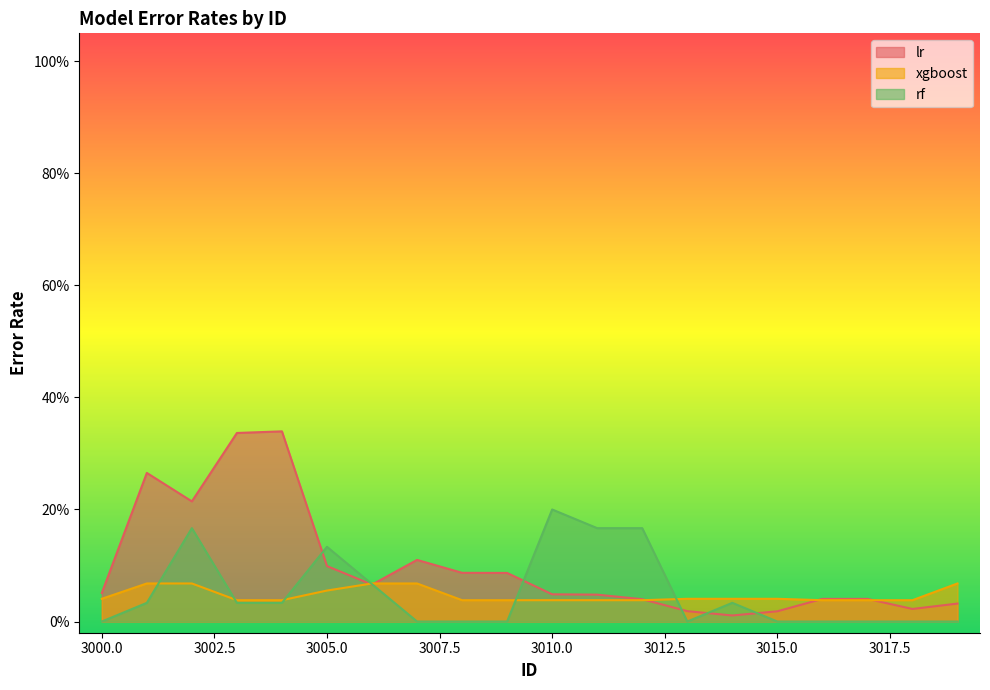

Rank the categories by rf value from highest to lowest.

3010, 3002, 3011, 3012, 3005, 3006, 3001, 3003, 3004, 3014, 3000, 3007, 3008, 3009, 3013, 3015, 3016, 3017, 3018, 3019